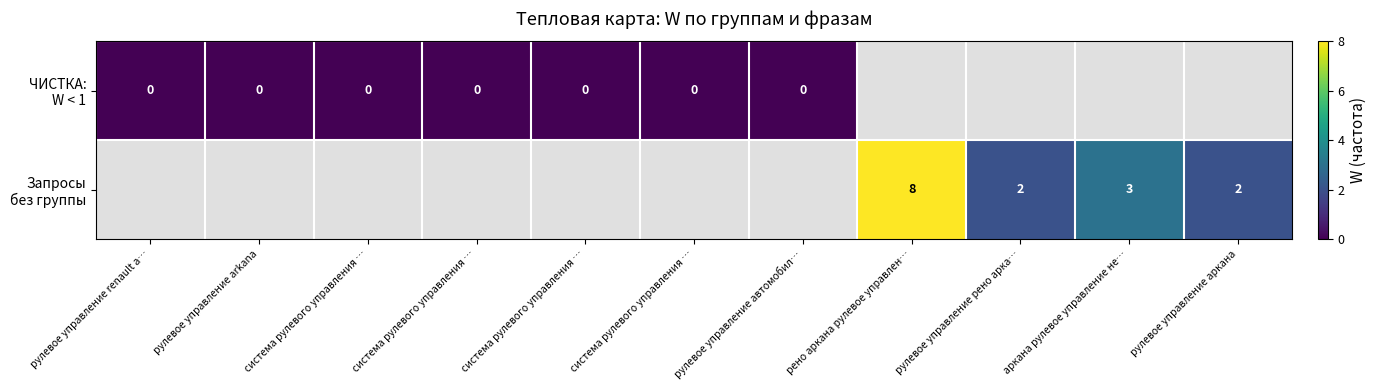

What value does the Запросы без группы series have at аркана рулевое управление не…?

3.0